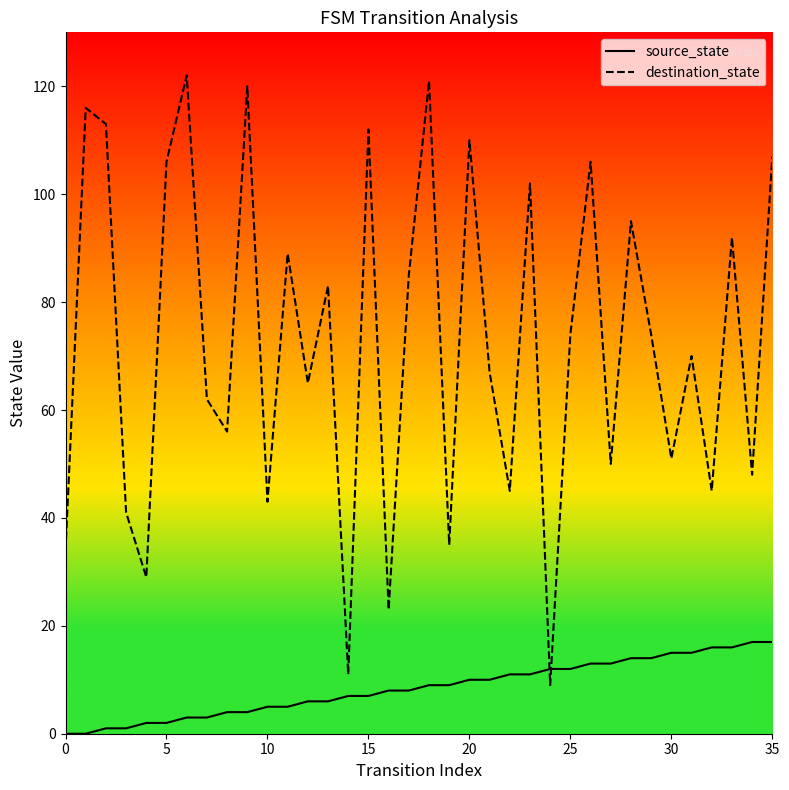

Which series has the largest range (max minus min)?

destination_state